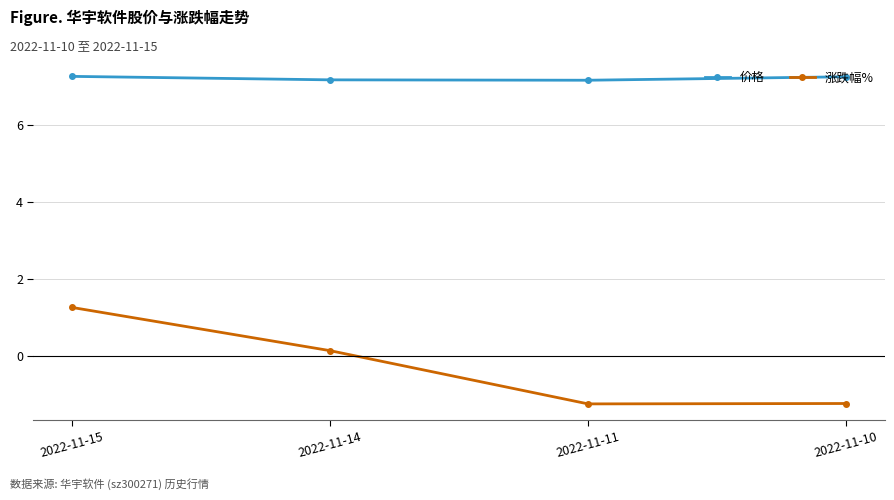

Is the value of 涨跌幅% at 2022-11-14 greater than the value of 价格 at 2022-11-15?

No